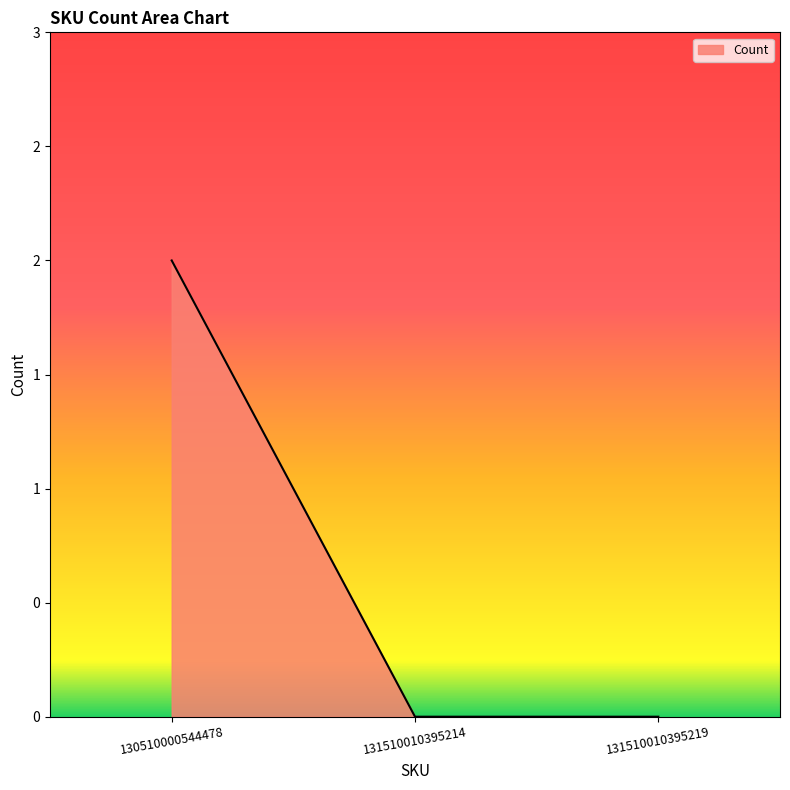

Which category has the lowest value across all series?

131510010395214